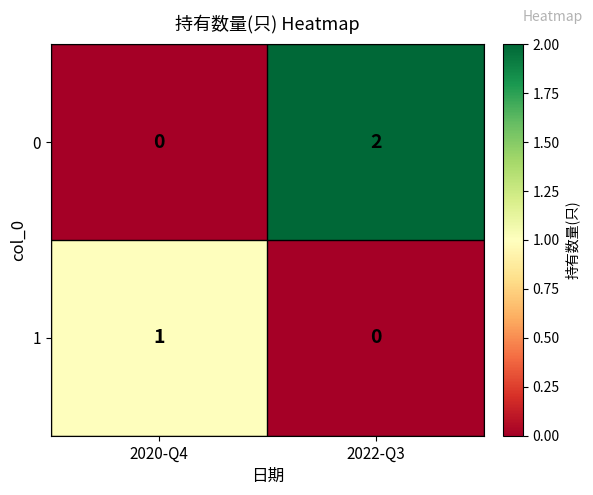

At which category does the chart reach its peak across all series?

2022-Q3